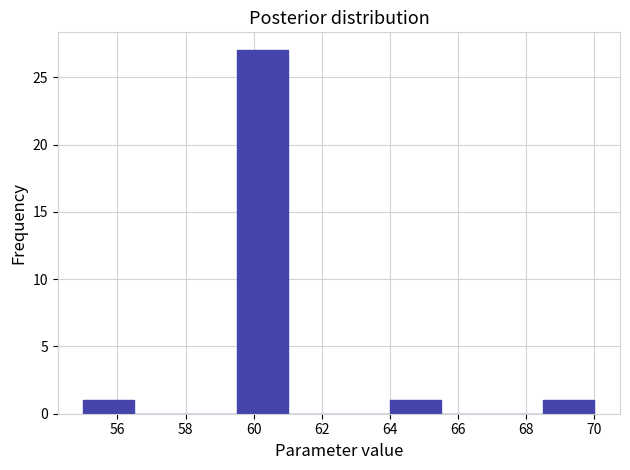

Which range on the x-axis has the tallest bar?

59.5 to 61.0